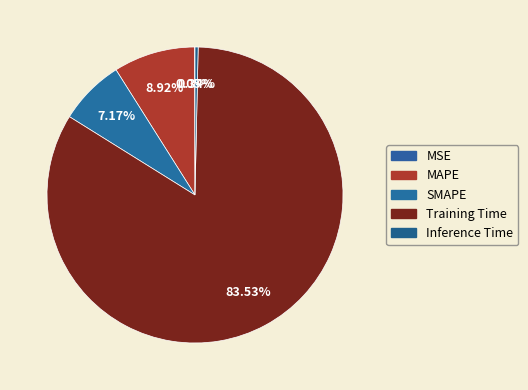

Rank the categories by value from lowest to highest.

MSE, Inference Time, SMAPE, MAPE, Training Time